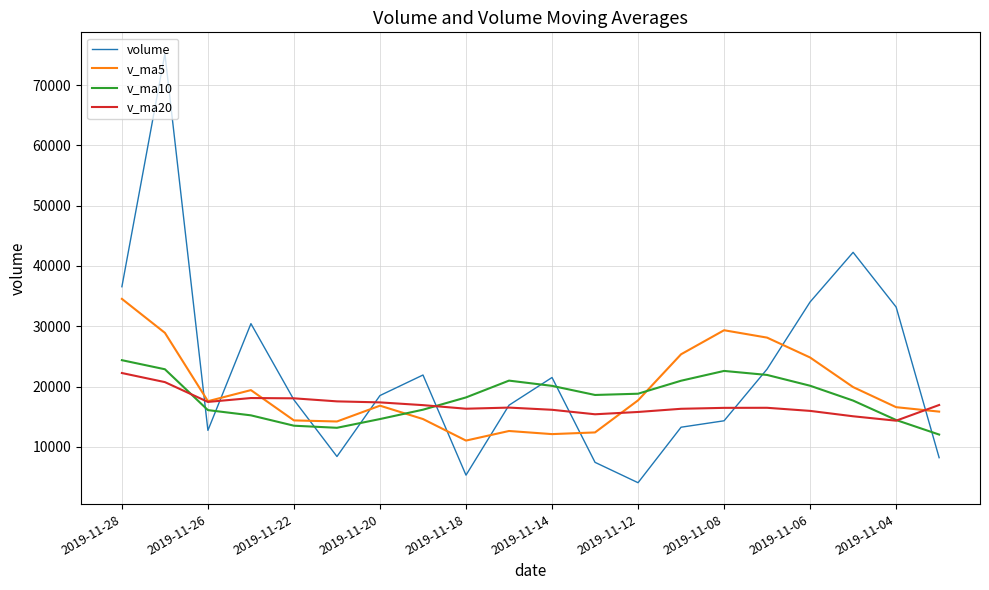

What is the maximum value for v_ma10?

24383.9